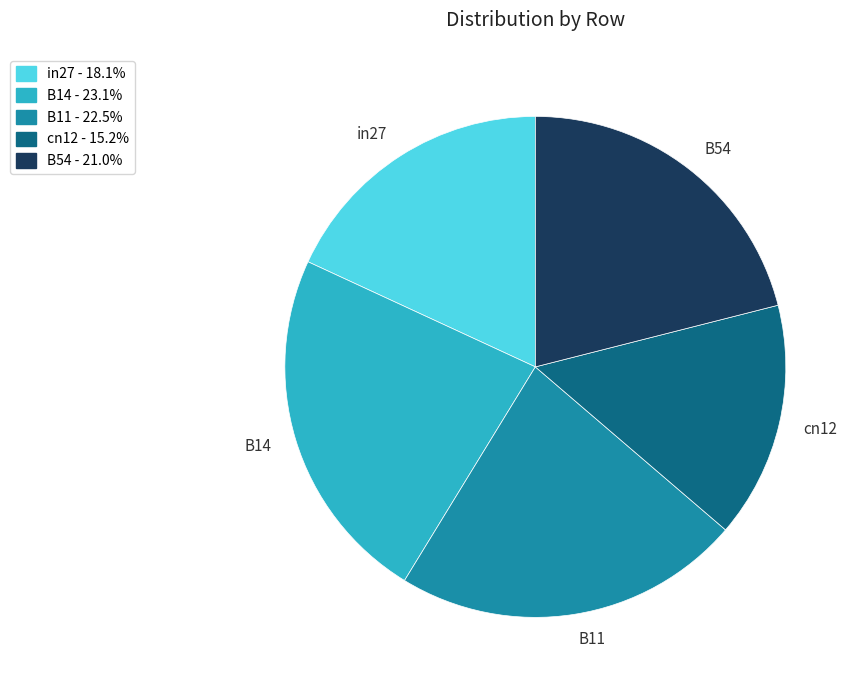

Is the sum of cn12 and B14 greater than half?

No